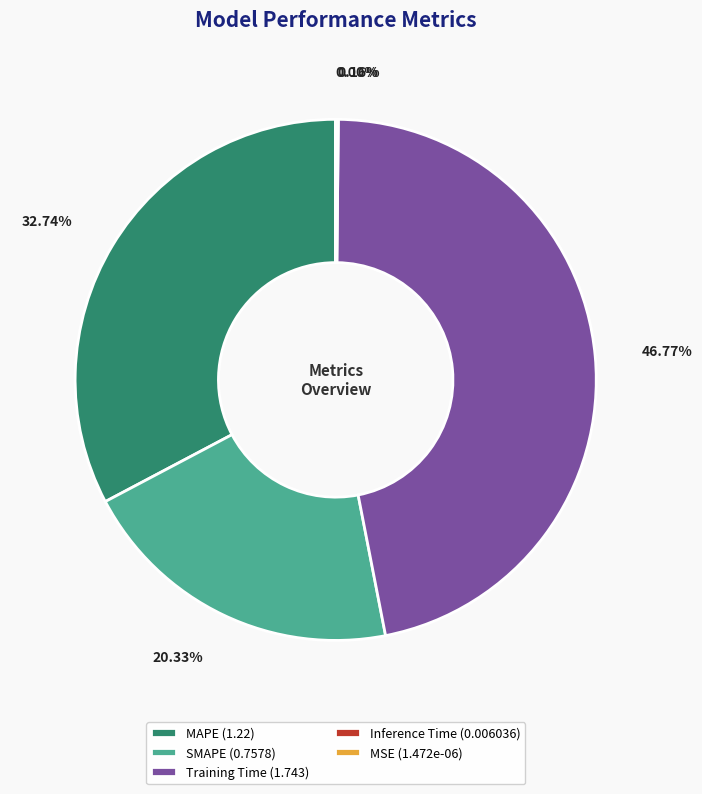

Do MAPE (1.22) and Training Time (1.743) together represent more than half of the pie?

Yes